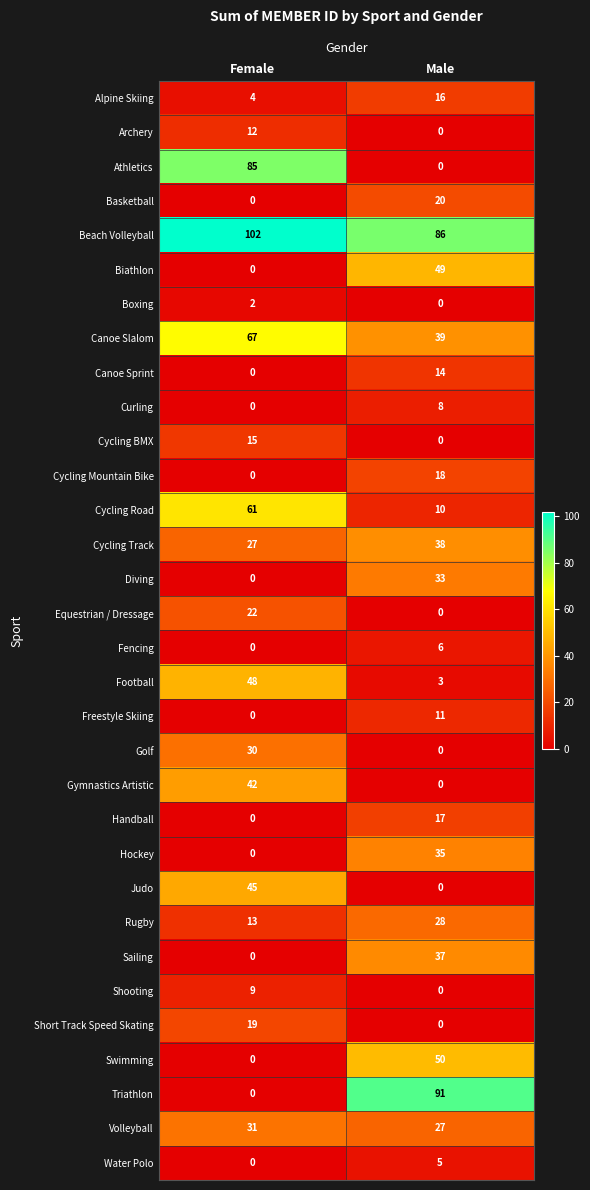

Which category has the highest value across all series?

Female